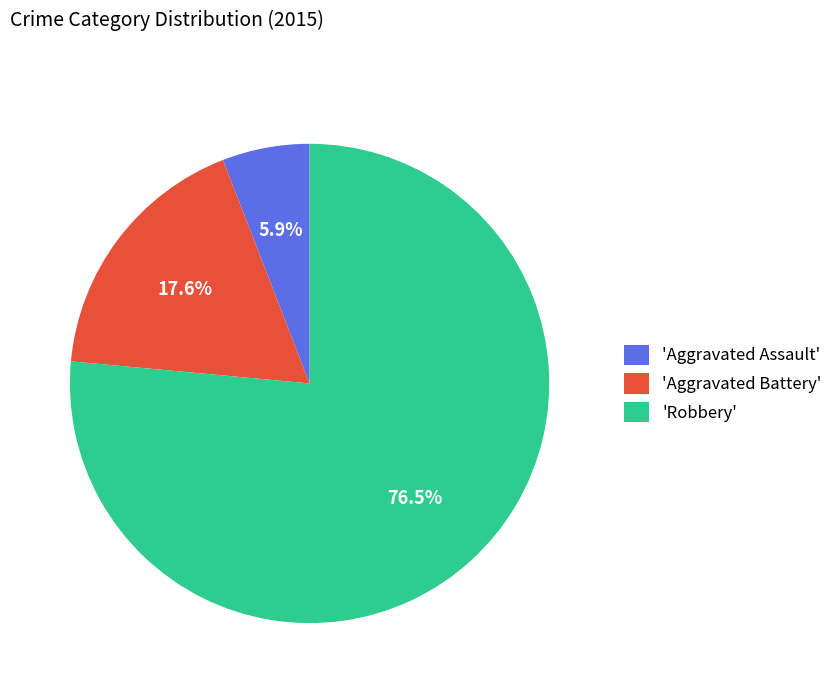

Which slice is the largest?

'Robbery'